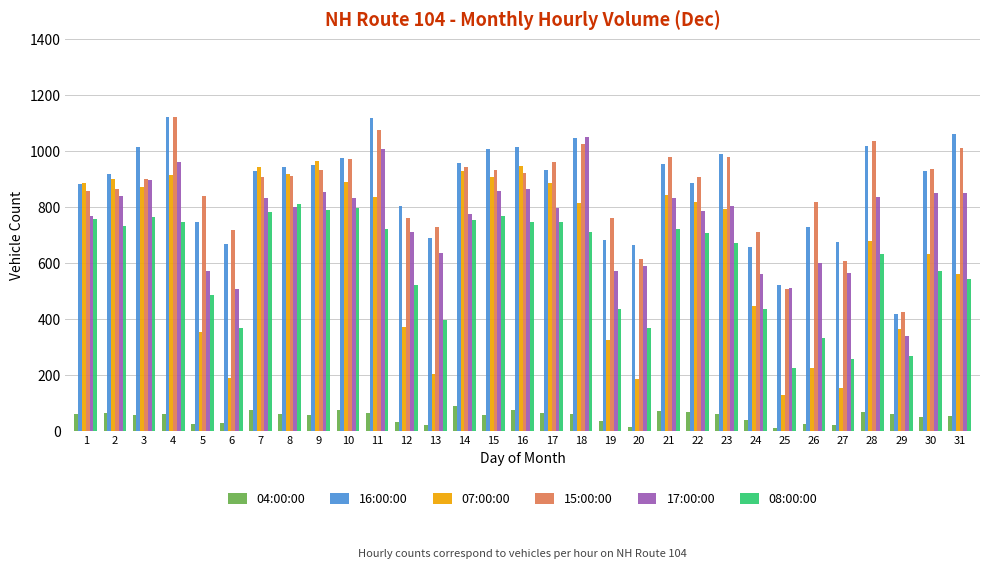

What value does the 07:00:00 series have at 21?

842